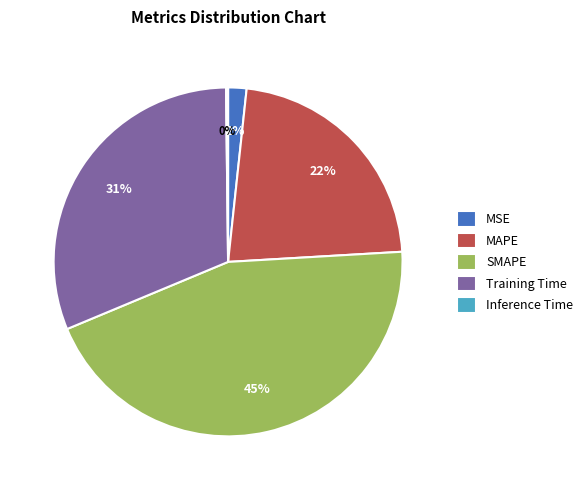

What is the largest slice in the pie chart?

SMAPE